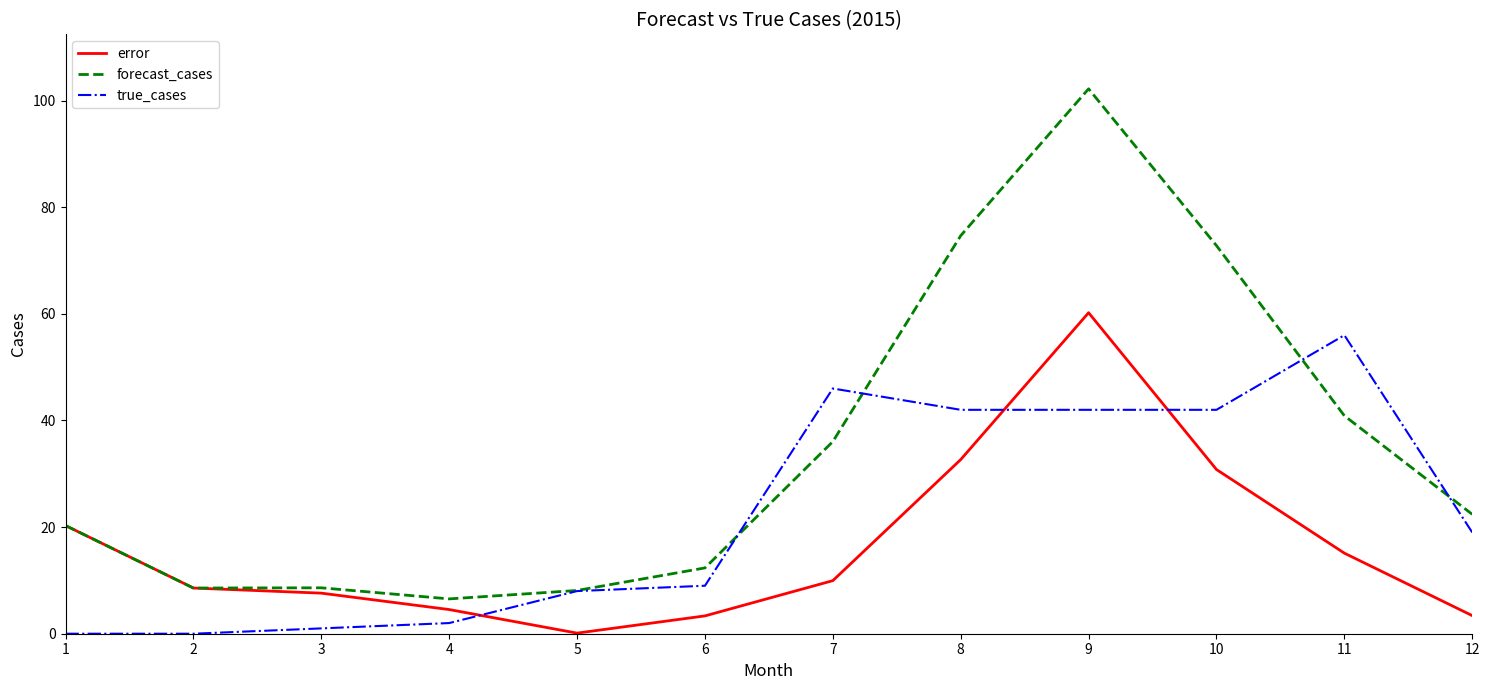

How many distinct data groups are displayed?

3